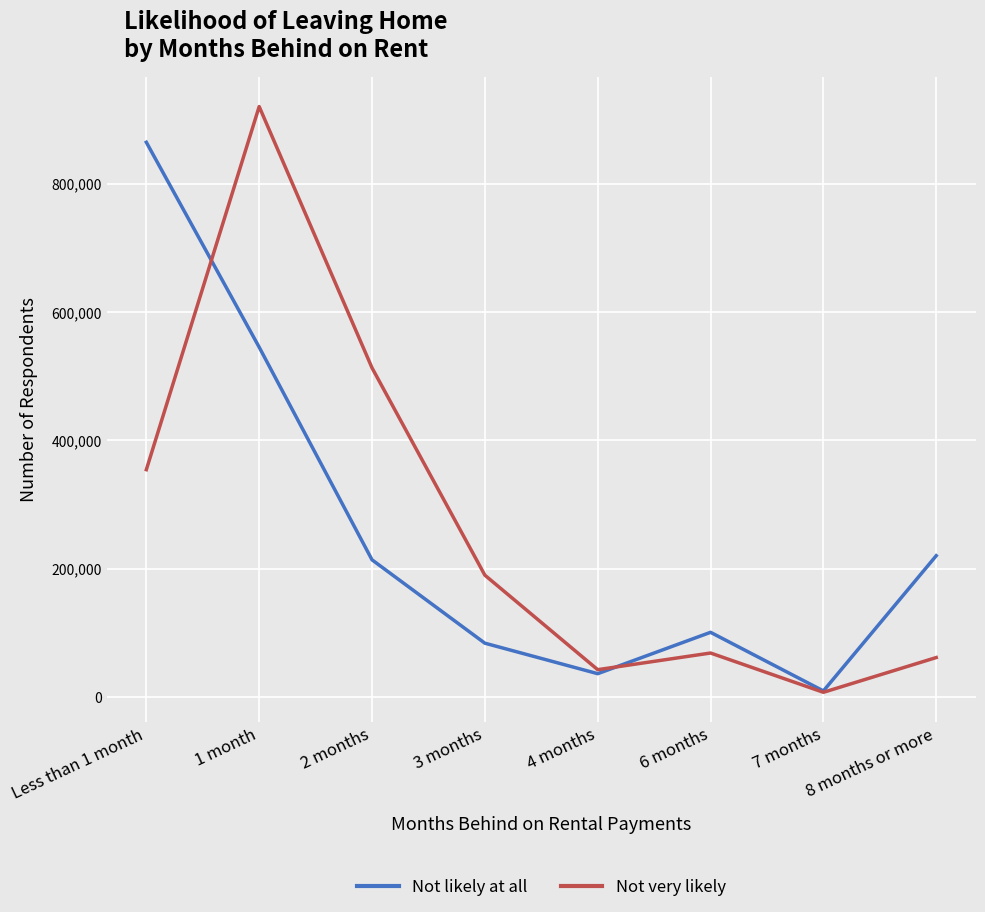

At which category is the sum across all series the highest?

1 month